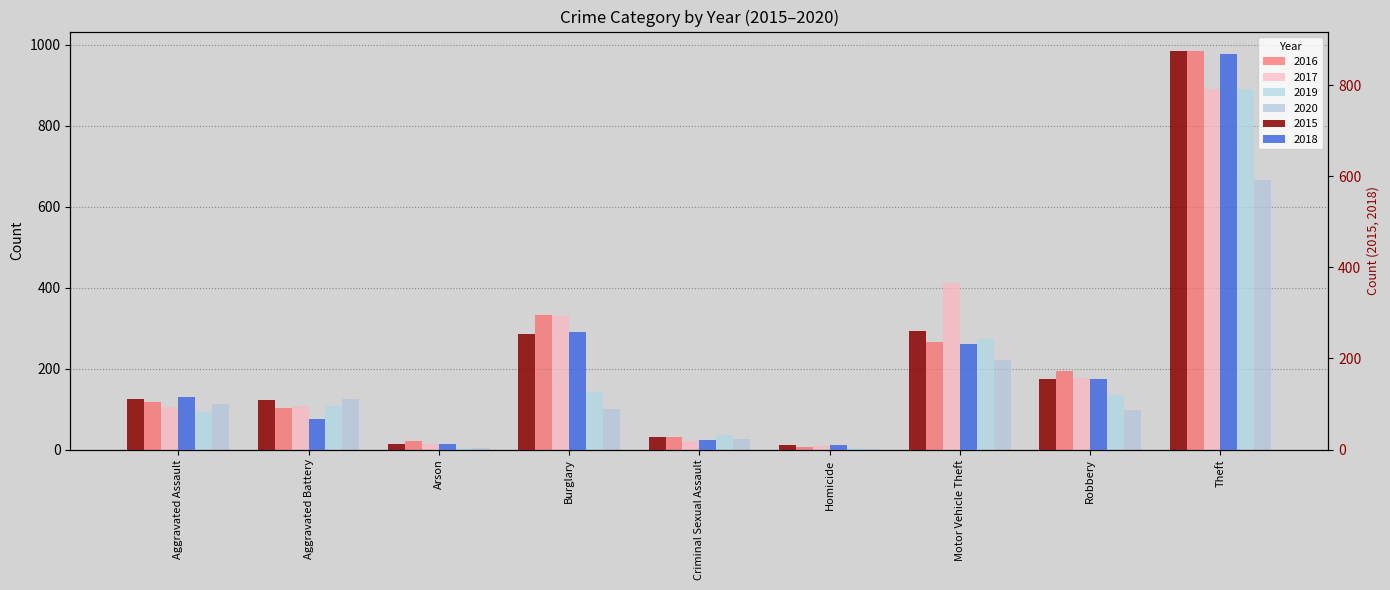

Which category has the lowest value in the 2015 series?

Homicide